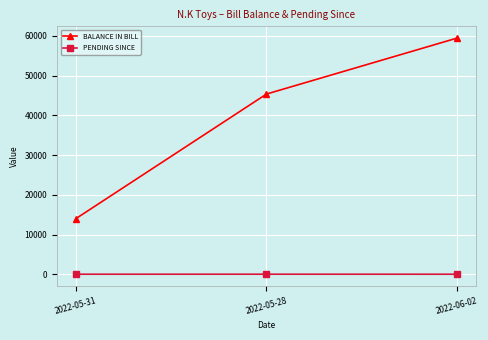

What is the difference between the maximum and minimum values in the BALANCE IN BILL series?

45404